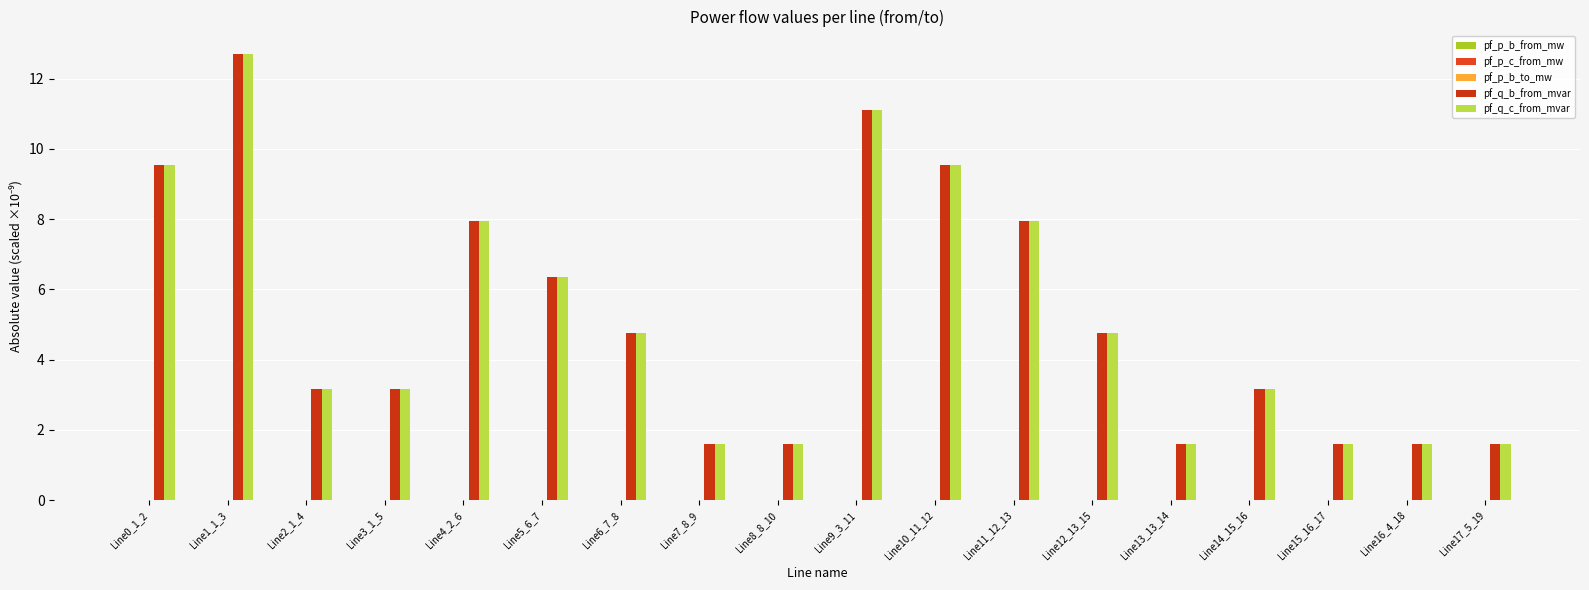

At Line5_6_7, list the series in order from largest to smallest.

pf_q_c_from_mvar, pf_q_b_from_mvar, pf_p_b_to_mw, pf_p_b_from_mw, pf_p_c_from_mw